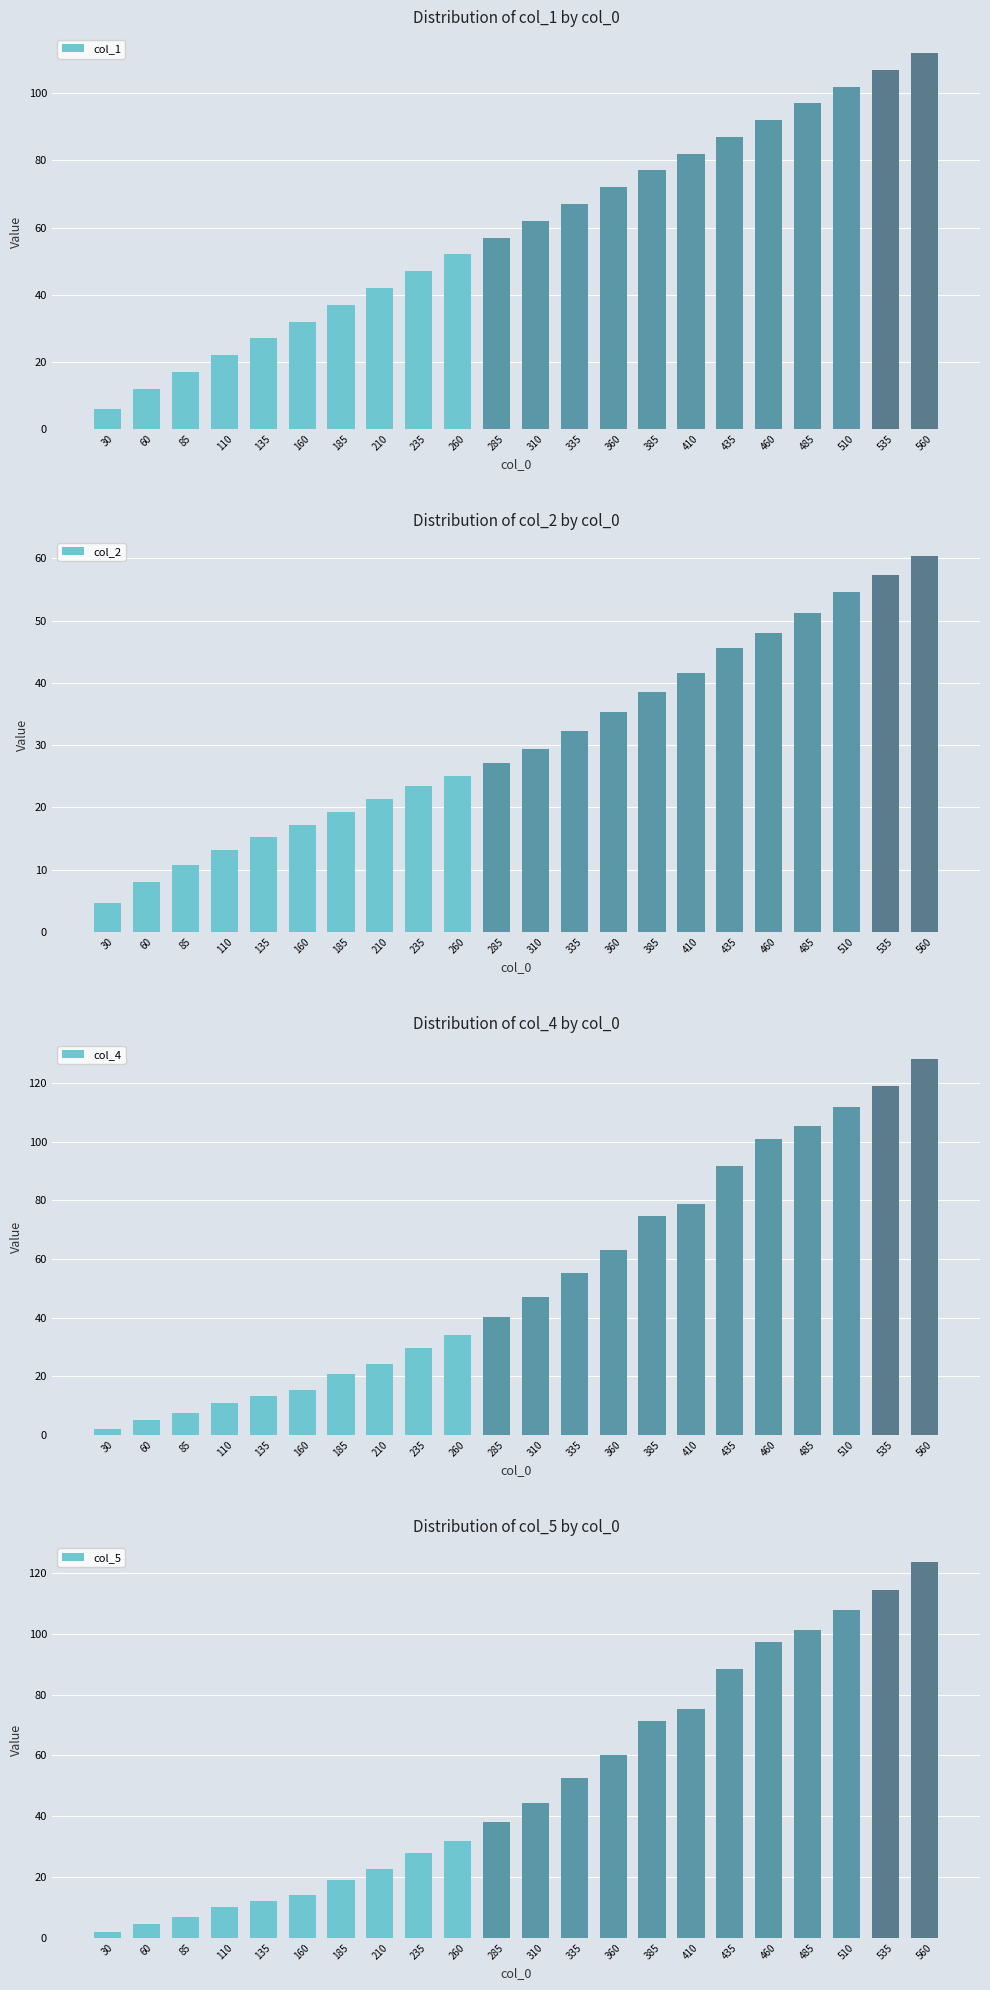

Between 85 and 535, which is larger?

535